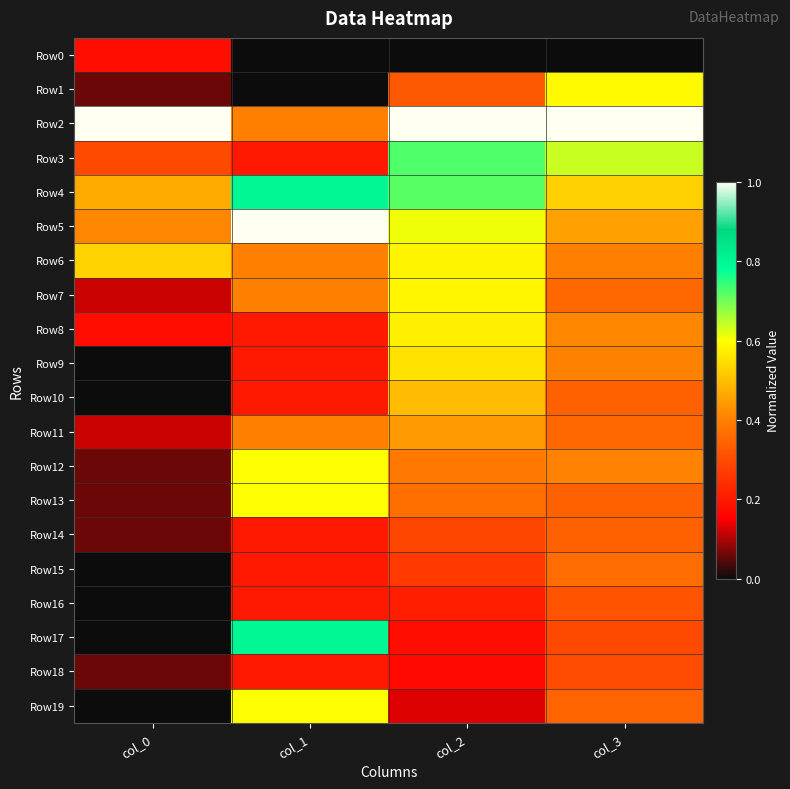

Between col_1 and col_2, which is larger?

col_1